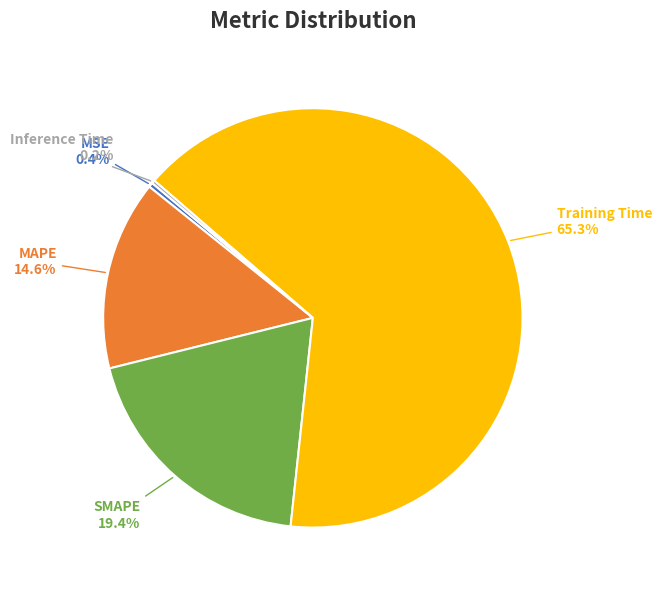

Is there any slice that represents more than half of the pie?

Yes